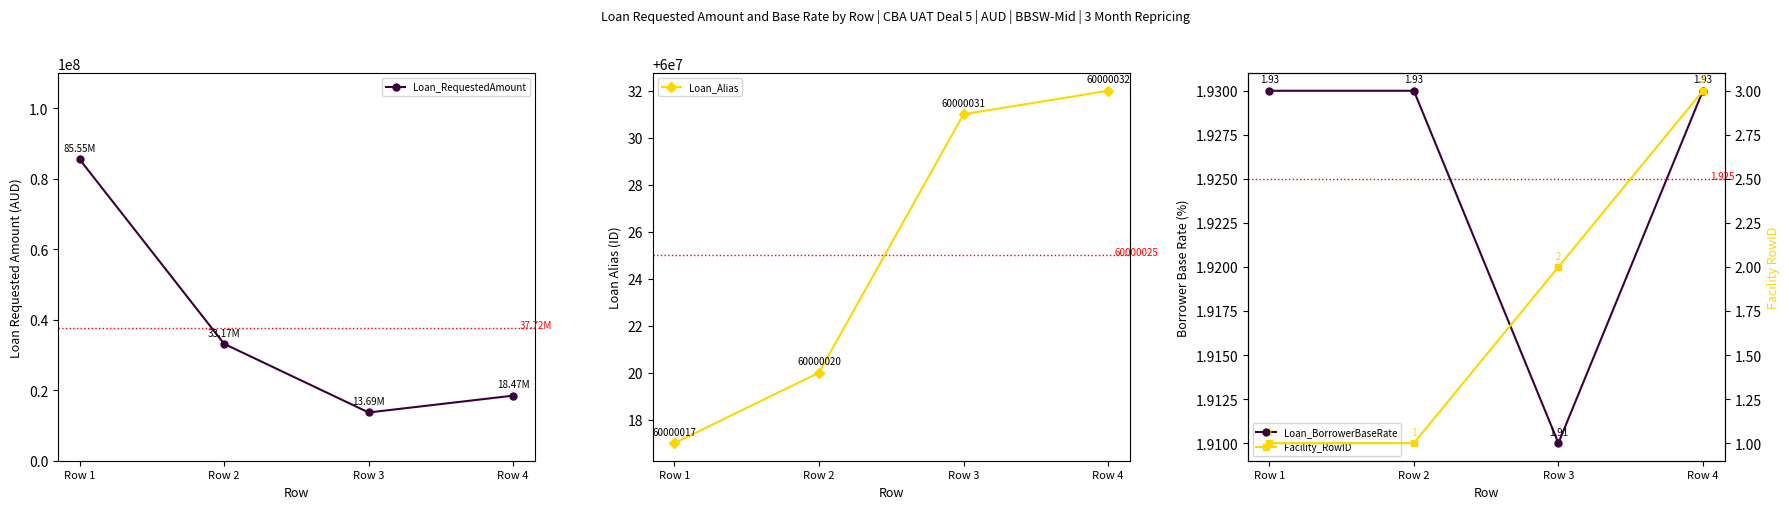

Which series changed the most between Row 3 and Row 4?

Loan_RequestedAmount